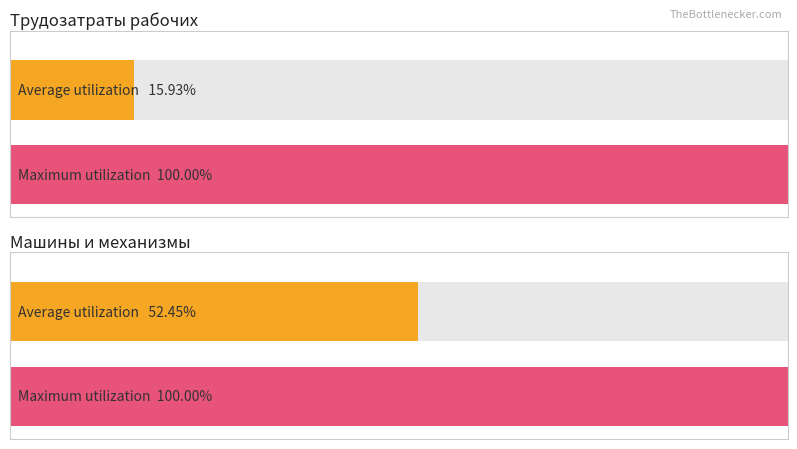

How many series are shown in this chart?

2